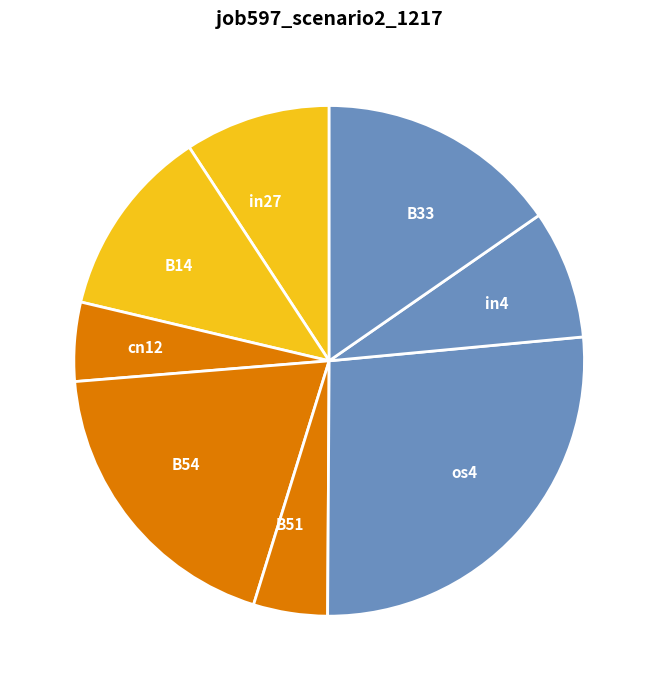

What is the largest slice in the pie chart?

os4